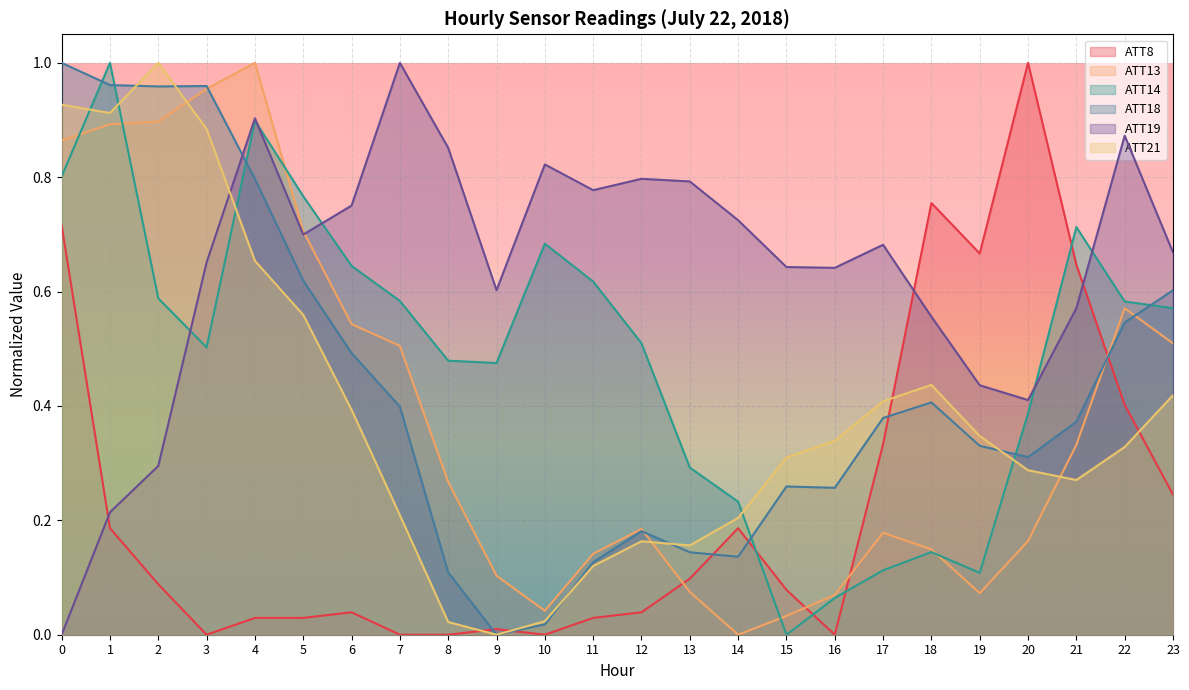

Rank the series by their maximum value, from highest to lowest.

ATT8, ATT13, ATT14, ATT18, ATT19, ATT21